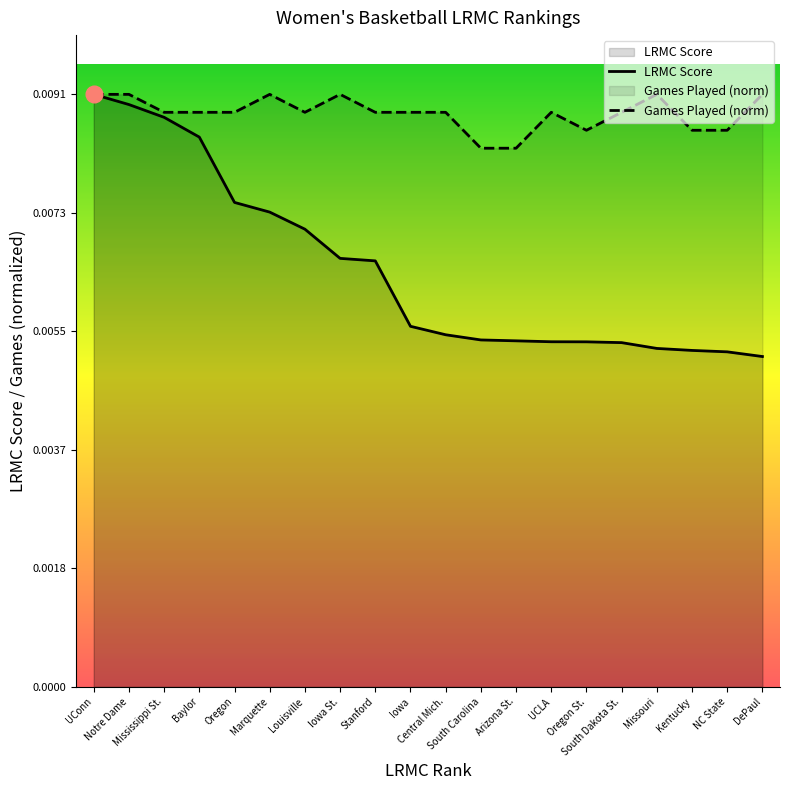

What are all the series names shown in the legend?

LRMC Score, Games Played (norm)